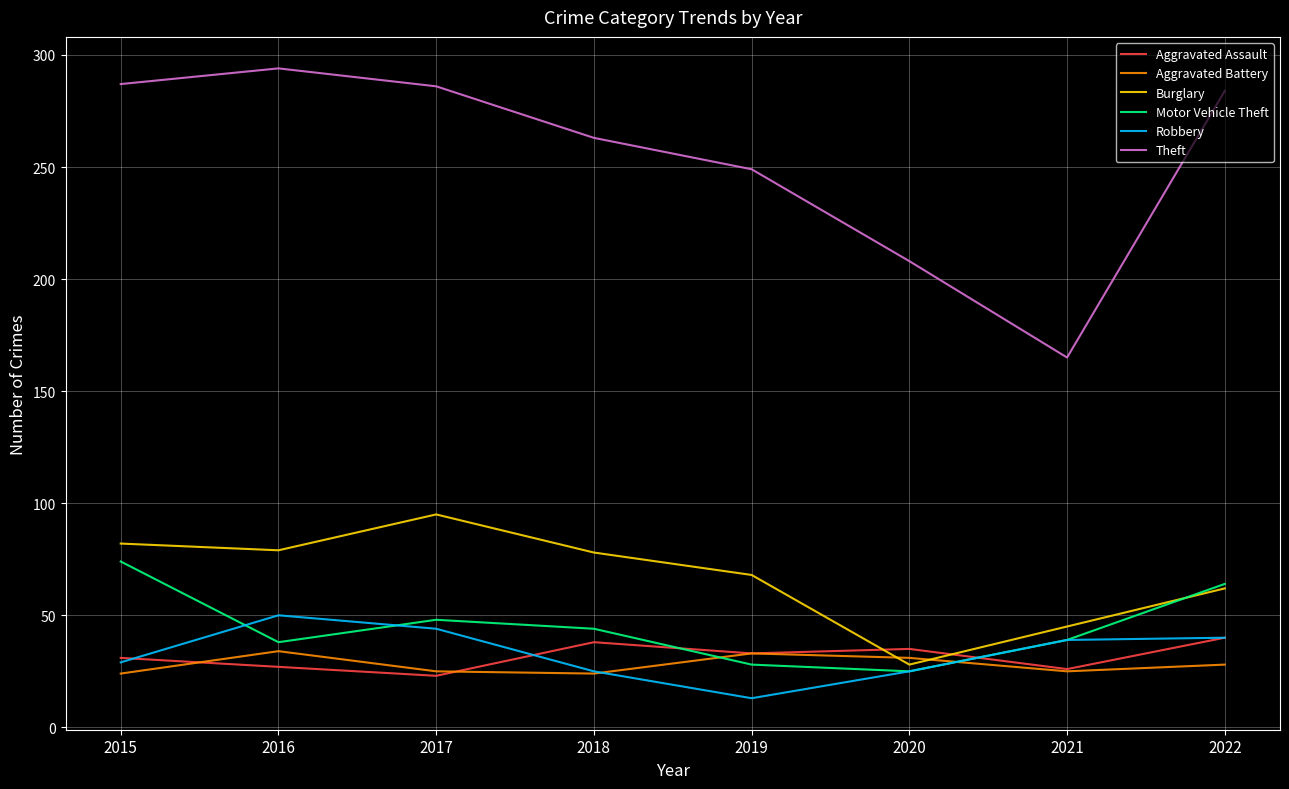

The Aggravated Assault series shows 23 at 2017. True or false?

True